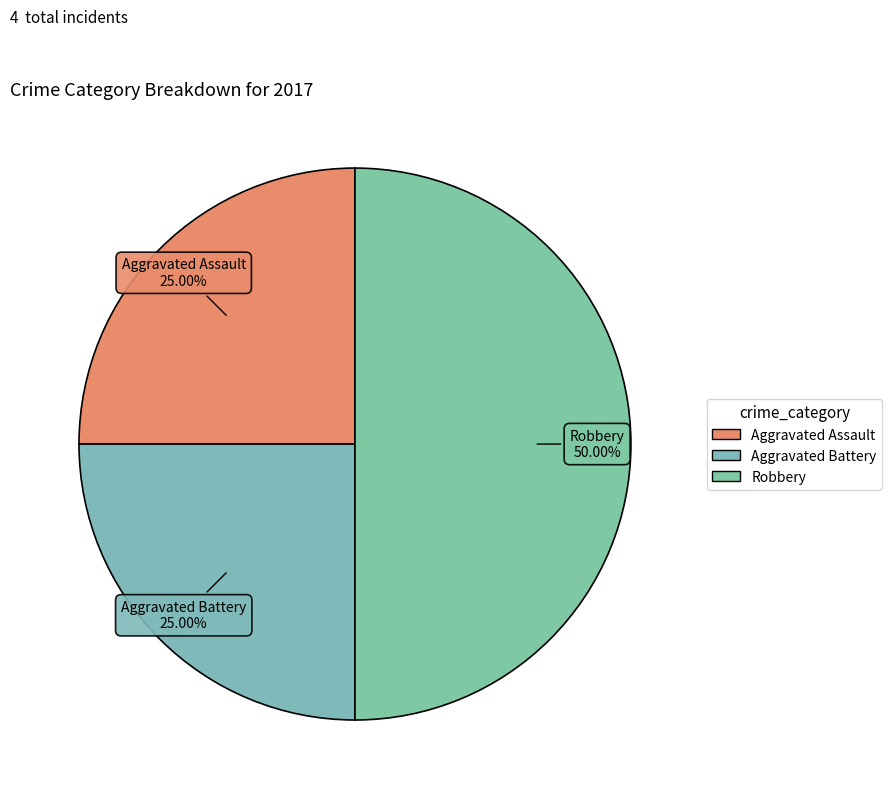

What is the ratio of the value at Aggravated Assault to the value at Aggravated Battery?

1.0